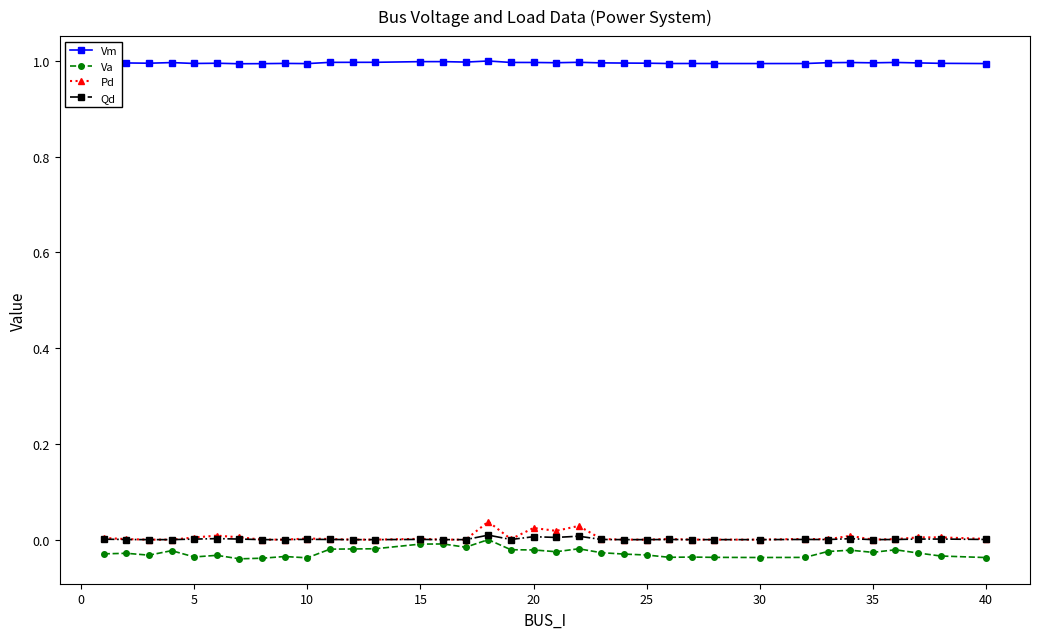

Which series has the largest total across all categories?

Vm